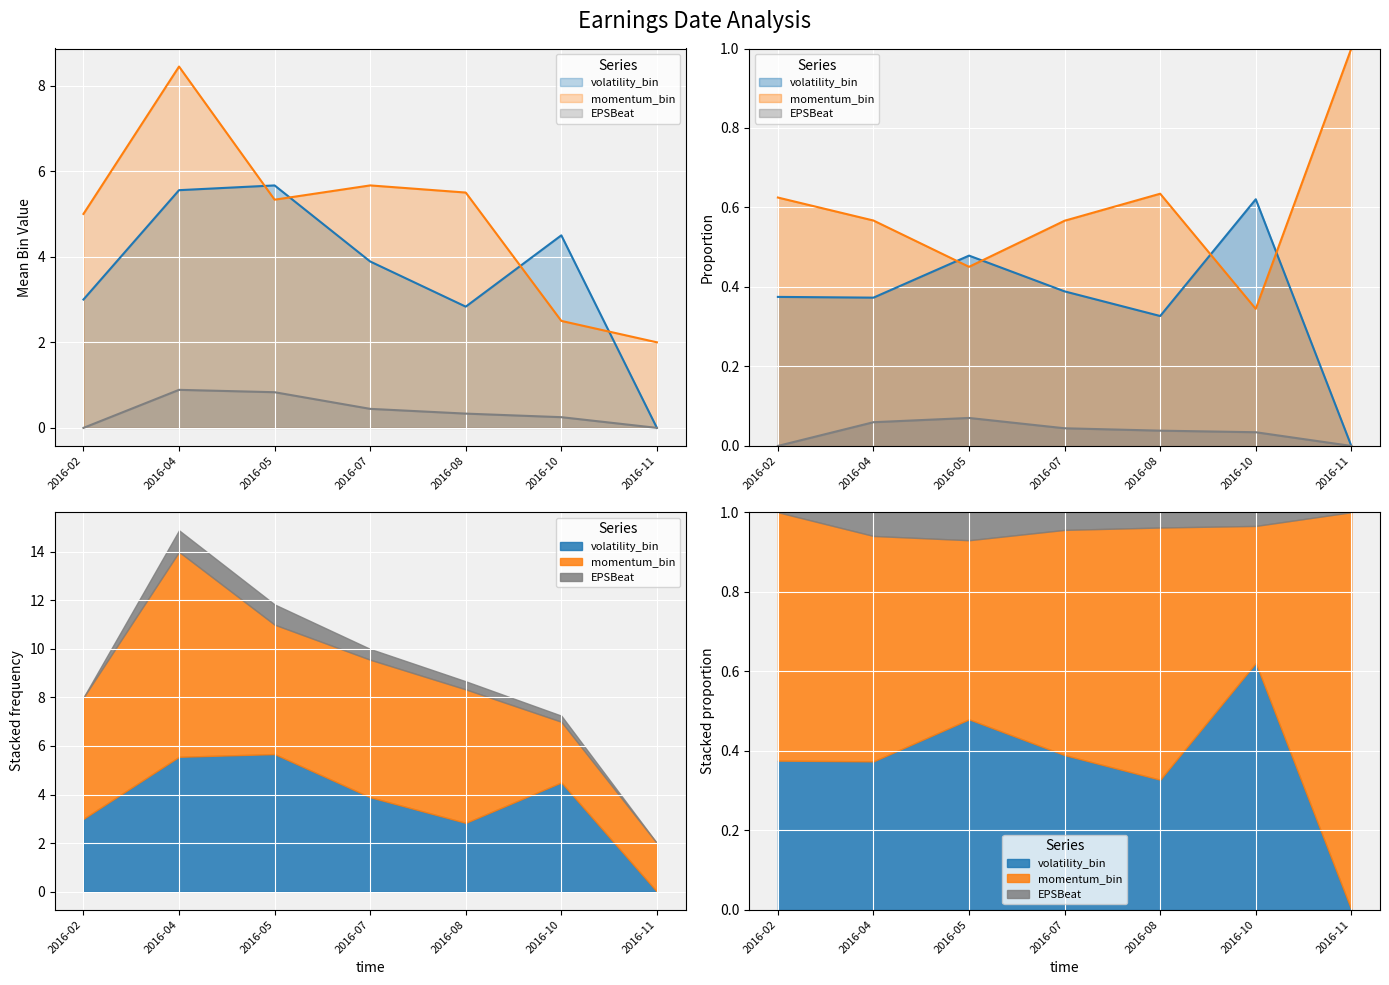

What is the value of the momentum_bin point at the 6th from the left?

2.5